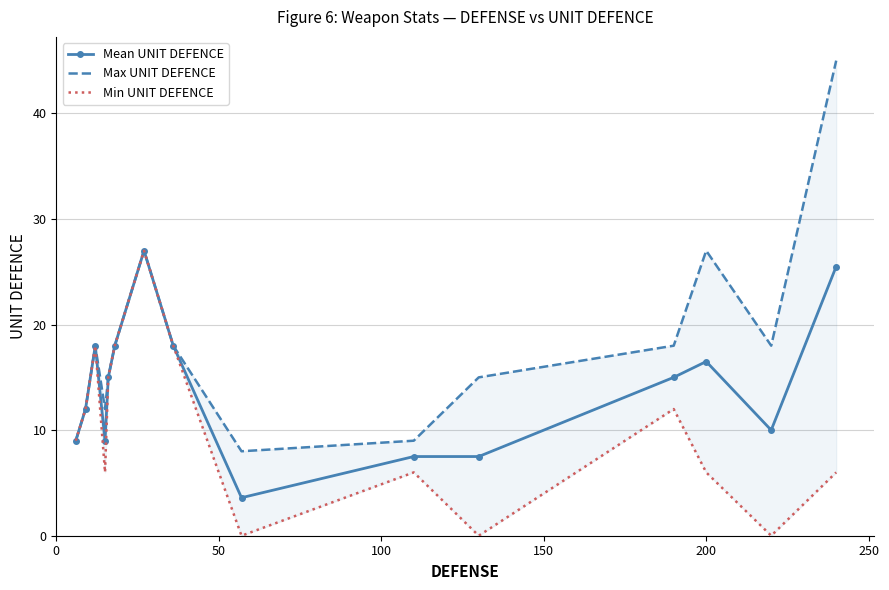

Does the chart have visible grid lines?

Yes